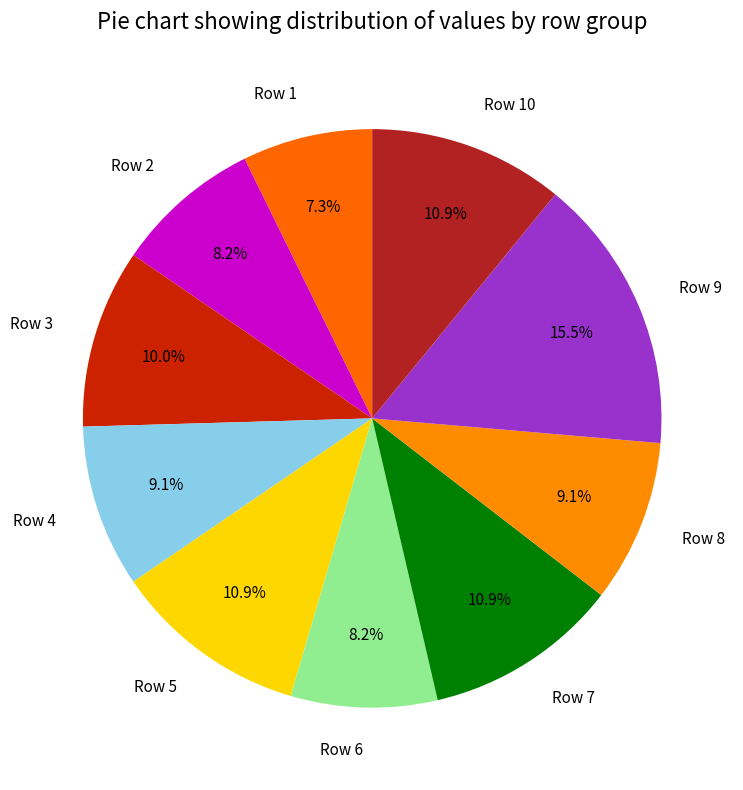

Approximately how many times larger is the value at Row 2 compared to Row 4?

0.9